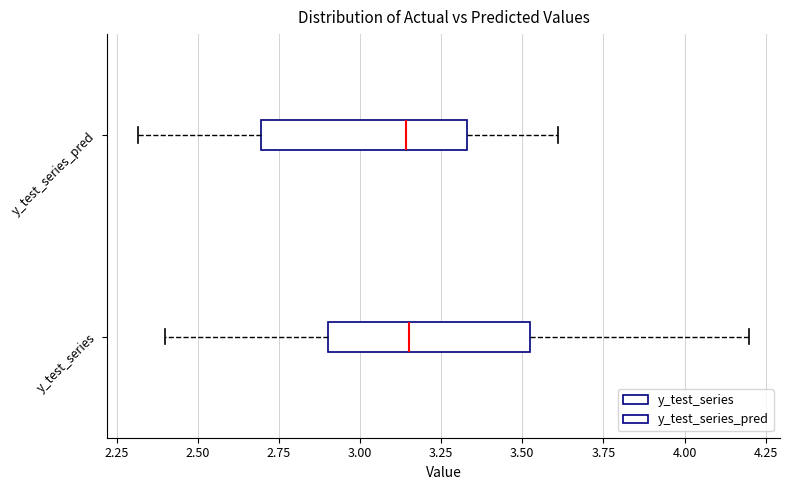

Where does the left whisker of the box for y_test_series end on the x-axis? The values are not printed on the chart, so give them approximately, as read against the axis.

2.40